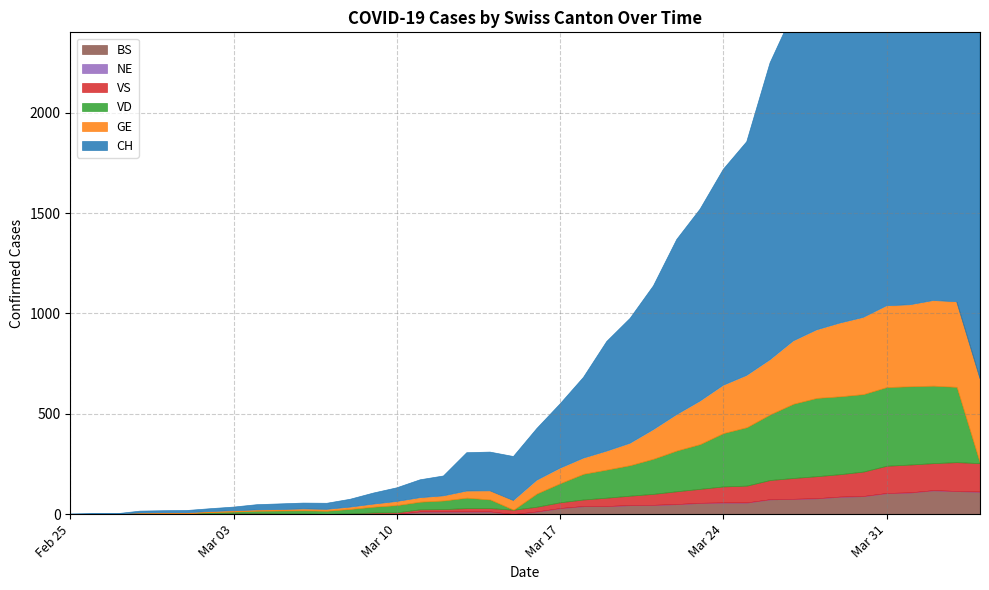

True or false: BS has more than 0 interior local peaks.

True